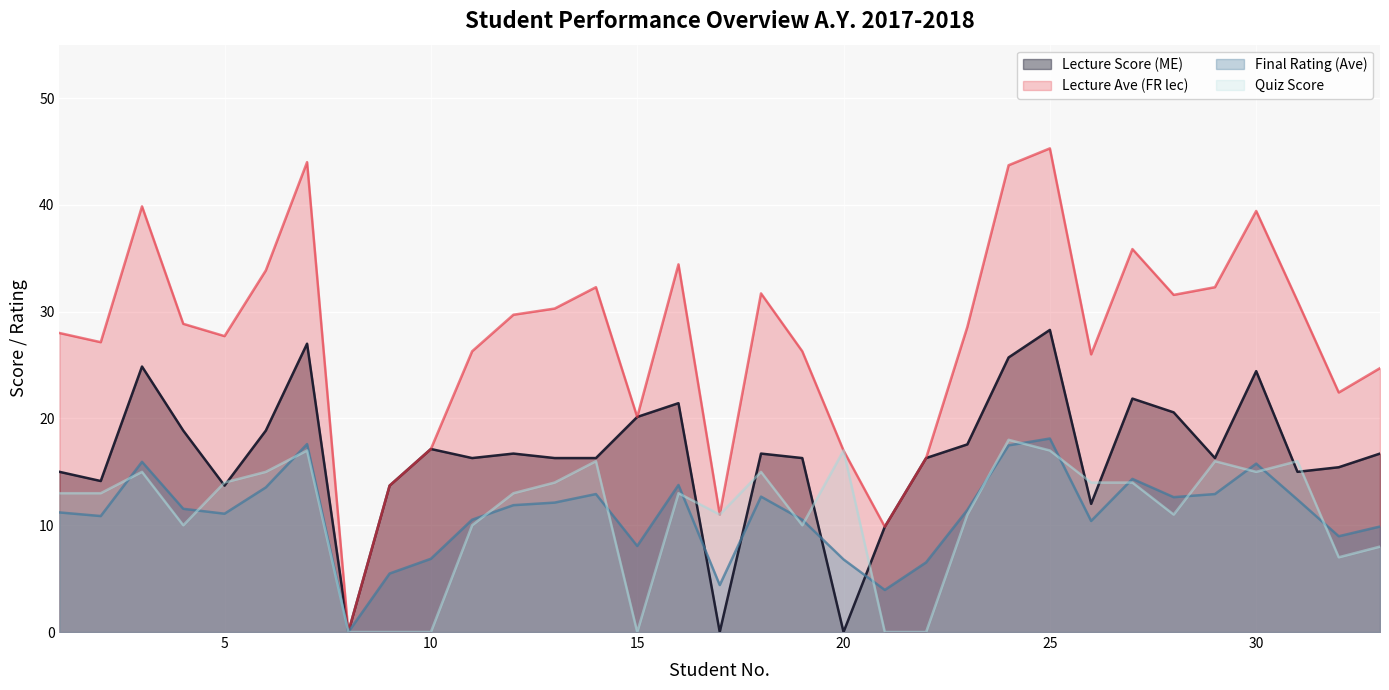

How many positive values does the Lecture Score (ME) series have?

30